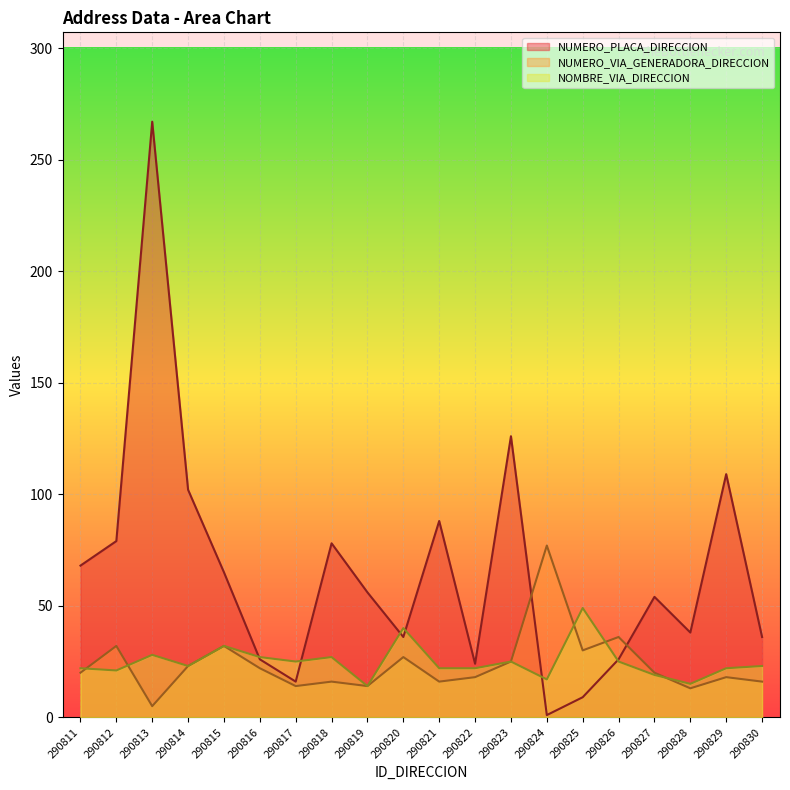

Where do NOMBRE_VIA_DIRECCION and NUMERO_PLACA_DIRECCION first cross each other?

290815 and 290816